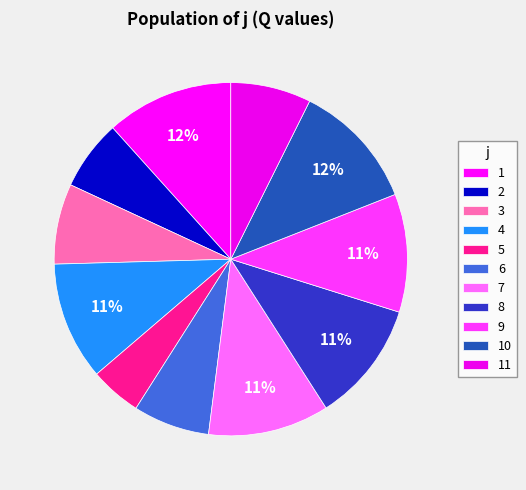

To the nearest percent, what is the difference between the 2 and 5 slice percentages?

2%